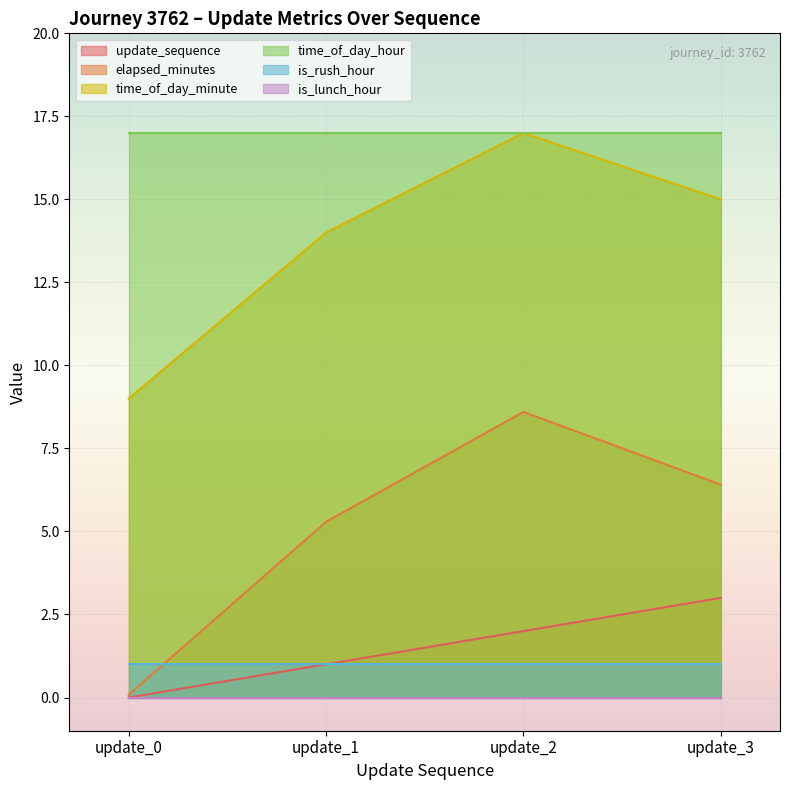

Between update_0 and update_3, which series saw the biggest shift?

elapsed_minutes